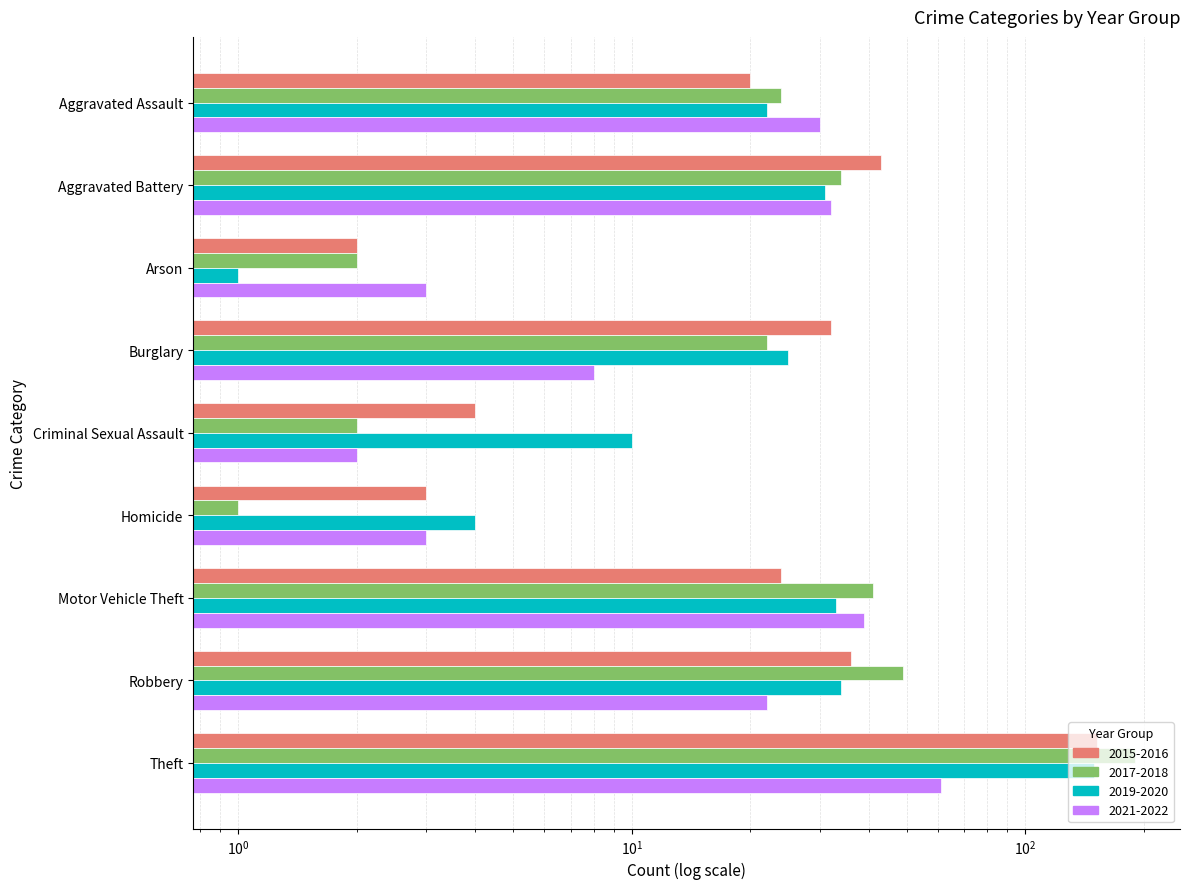

What is the difference between the maximum and minimum values in the 2017 series?

148